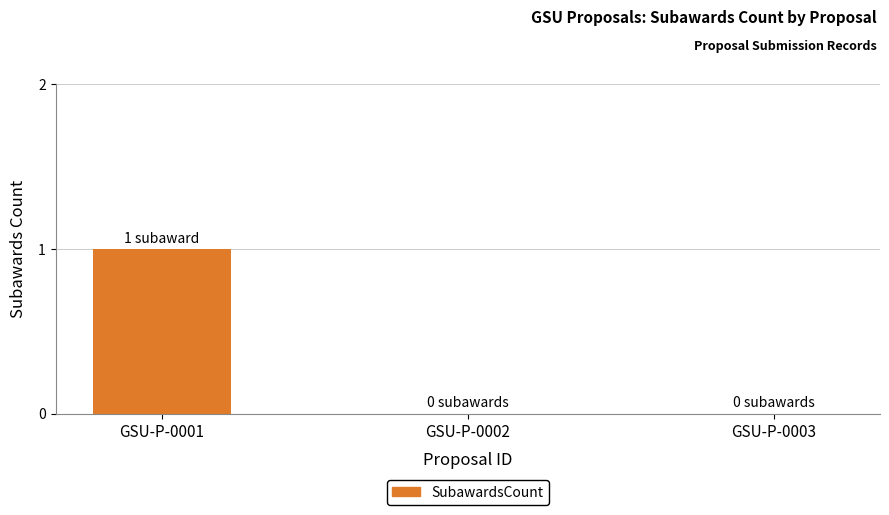

True or false: the data shows 0 at GSU-P-0002.

True